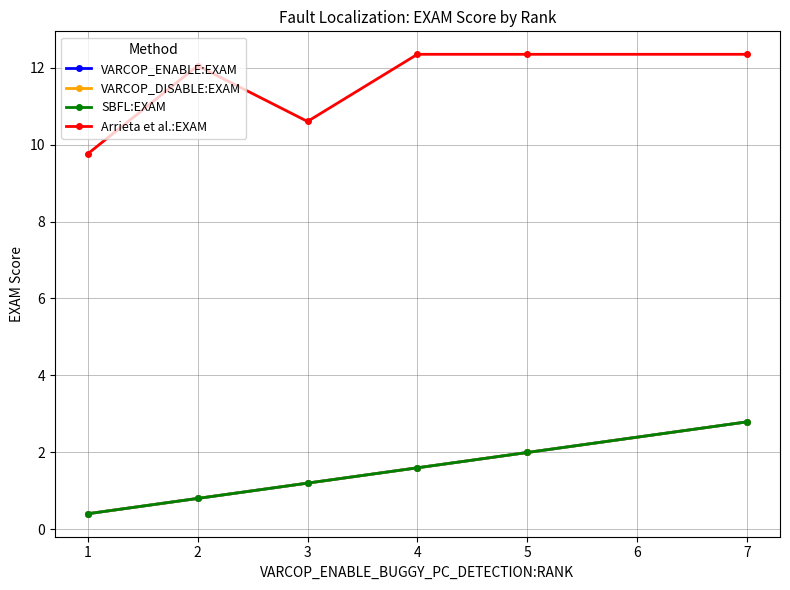

Is this an area chart (filled region under the line)?

No